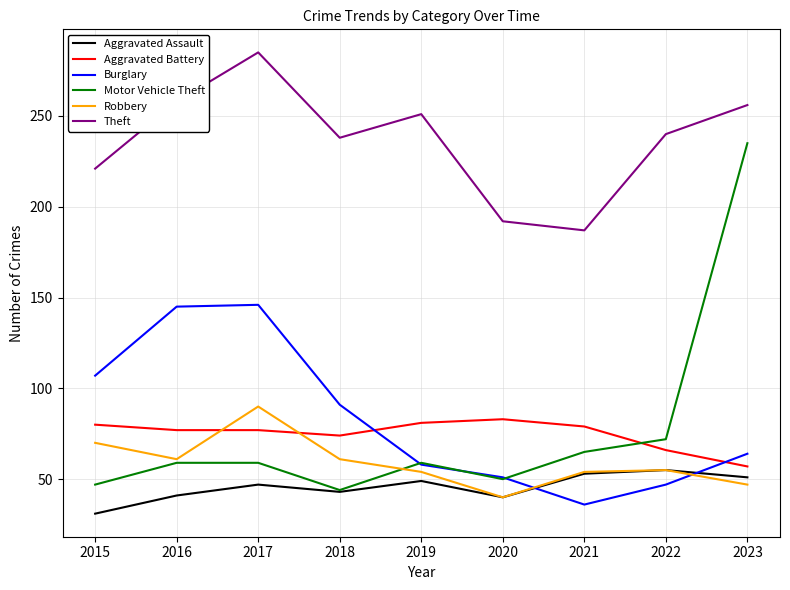

Which category has the highest value in the Theft series?

2017